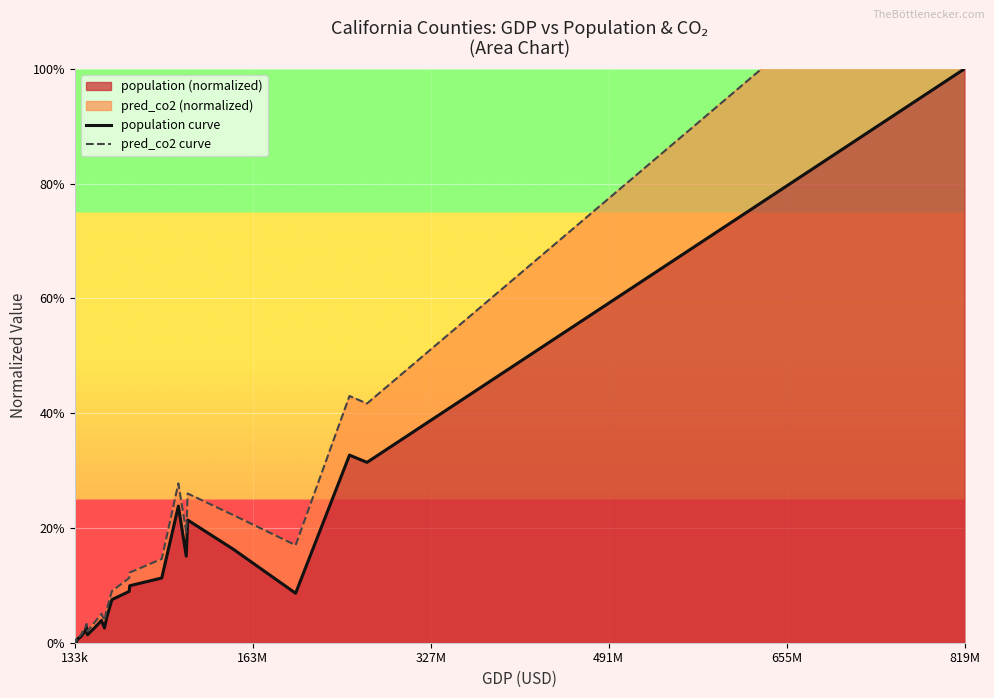

True or false: population curve and pred_co2 curve cross at least once.

False